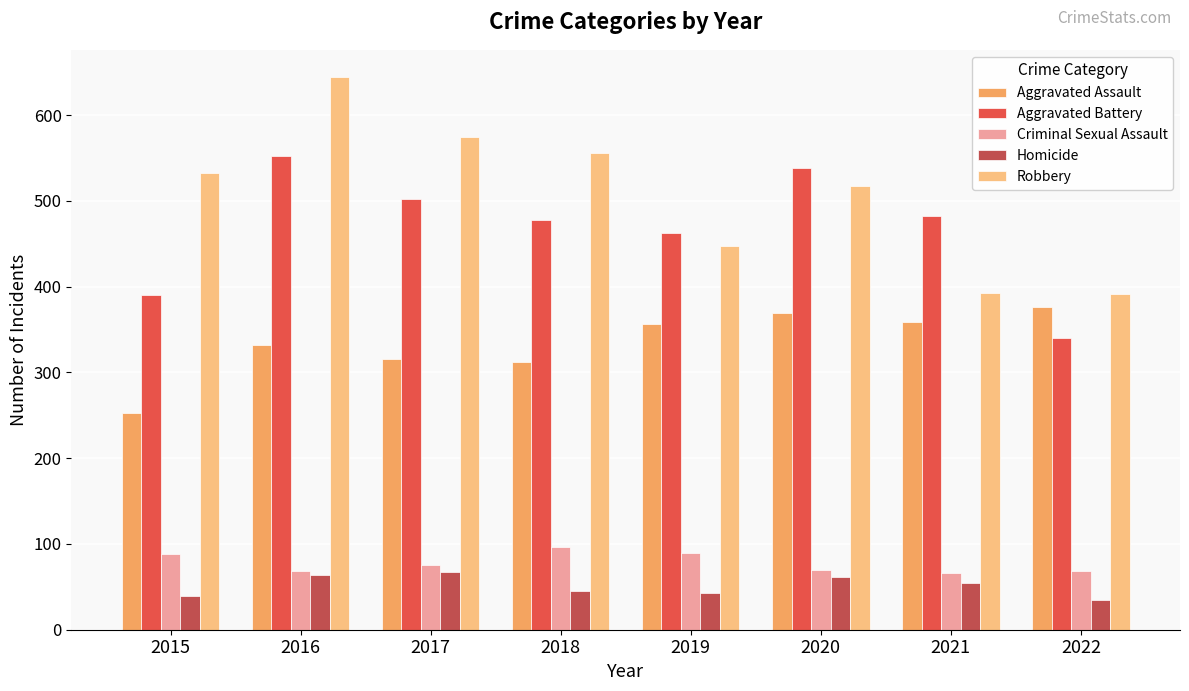

The Homicide series shows 16 at 2020. True or false?

False